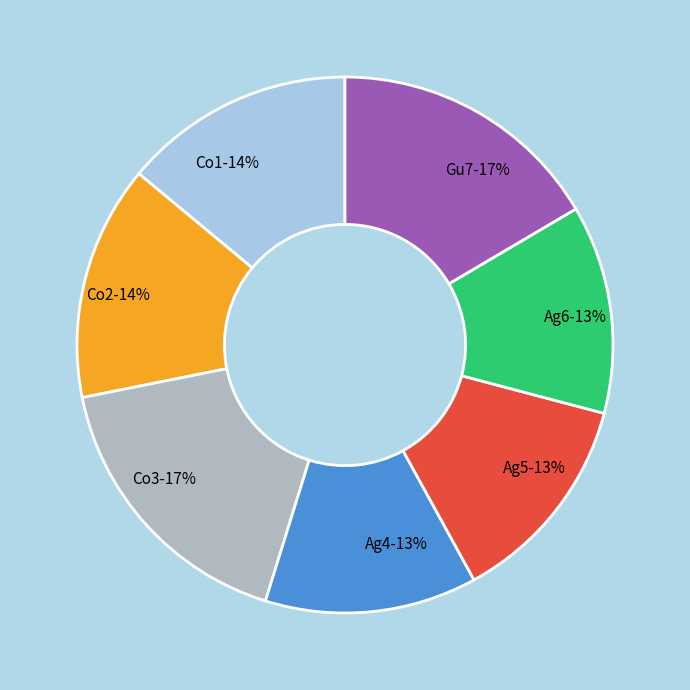

Do Co2 and Ag4 together represent more than half of the pie?

No